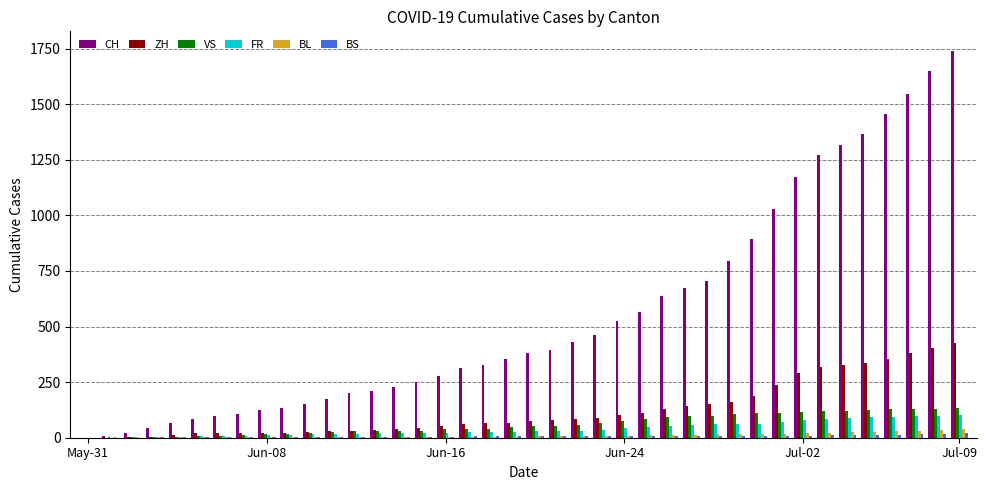

What is the sum of all FR values?

1587